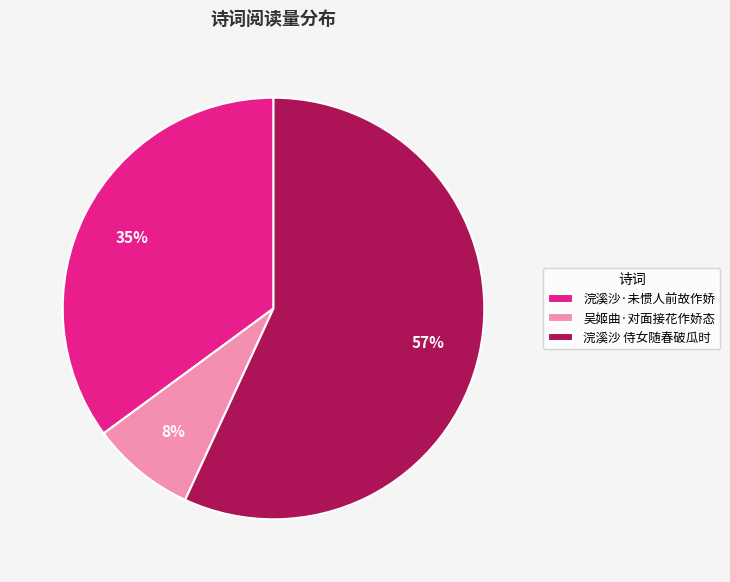

What is the smallest slice in the pie chart?

吴姬曲·对面接花作娇态